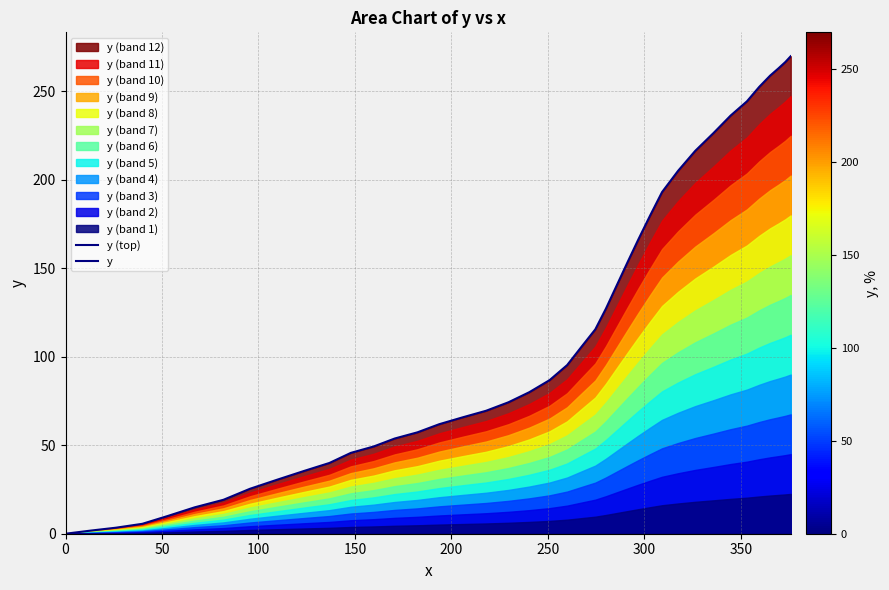

What is the sum of all values?

4546.6